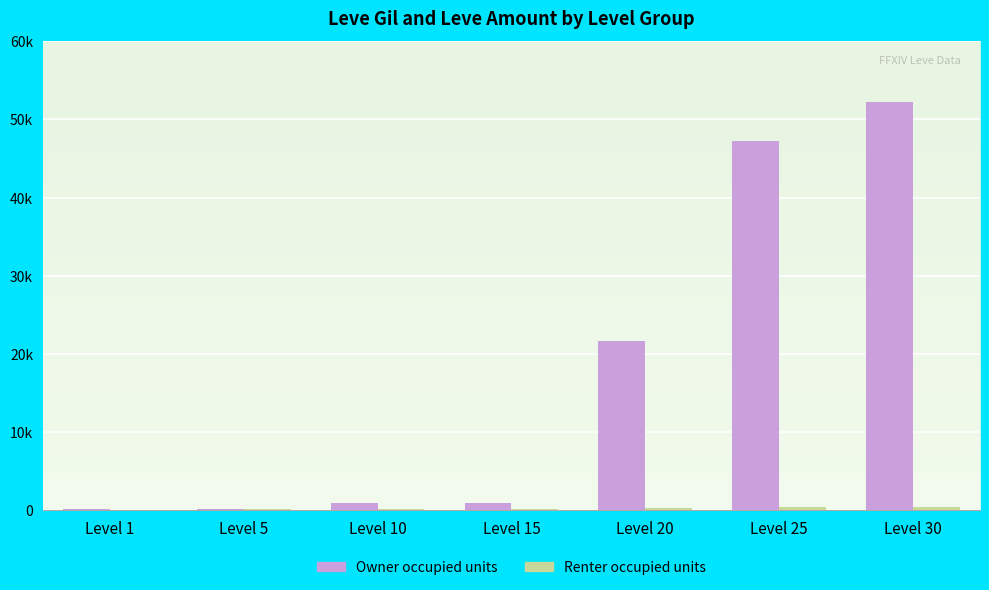

What is the maximum value for Renter occupied units?

389